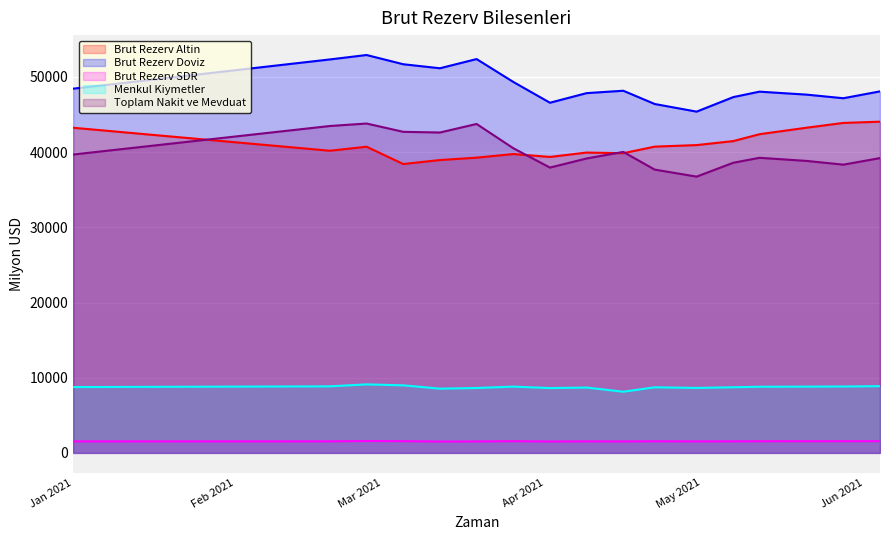

Where is the first local minimum for Brut Rezerv Altin?

2021-02-19